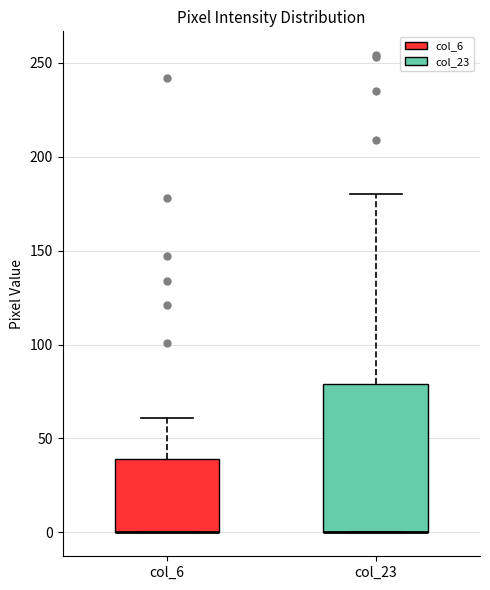

Reading left to right, transcribe this box plot: for each box, give where its median line is, the range the box spans, and where its two whiskers end, as read against the y-axis. The values are not printed on the chart, so give them approximately, as read against the axis.

col_6: median 0 (drawn on the box's lower edge), box 0 to 40, whiskers 0 to 60
col_23: median 0 (drawn on the box's lower edge), box 0 to 80, whiskers 0 to 180